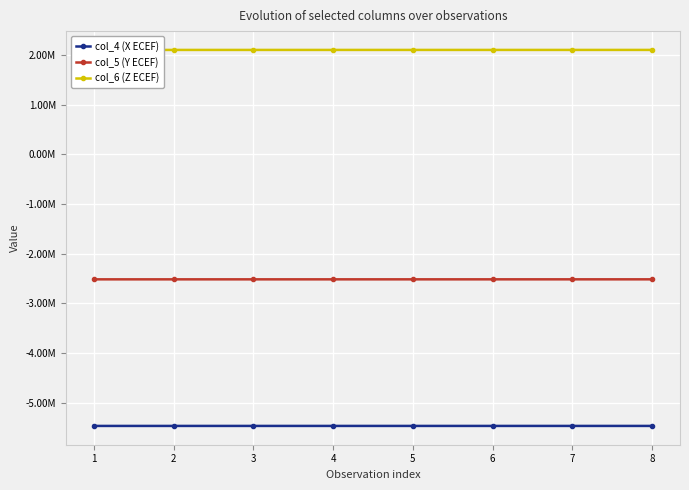

List the series in order of their peak value, lowest first.

col_4 (X ECEF), col_5 (Y ECEF), col_6 (Z ECEF)